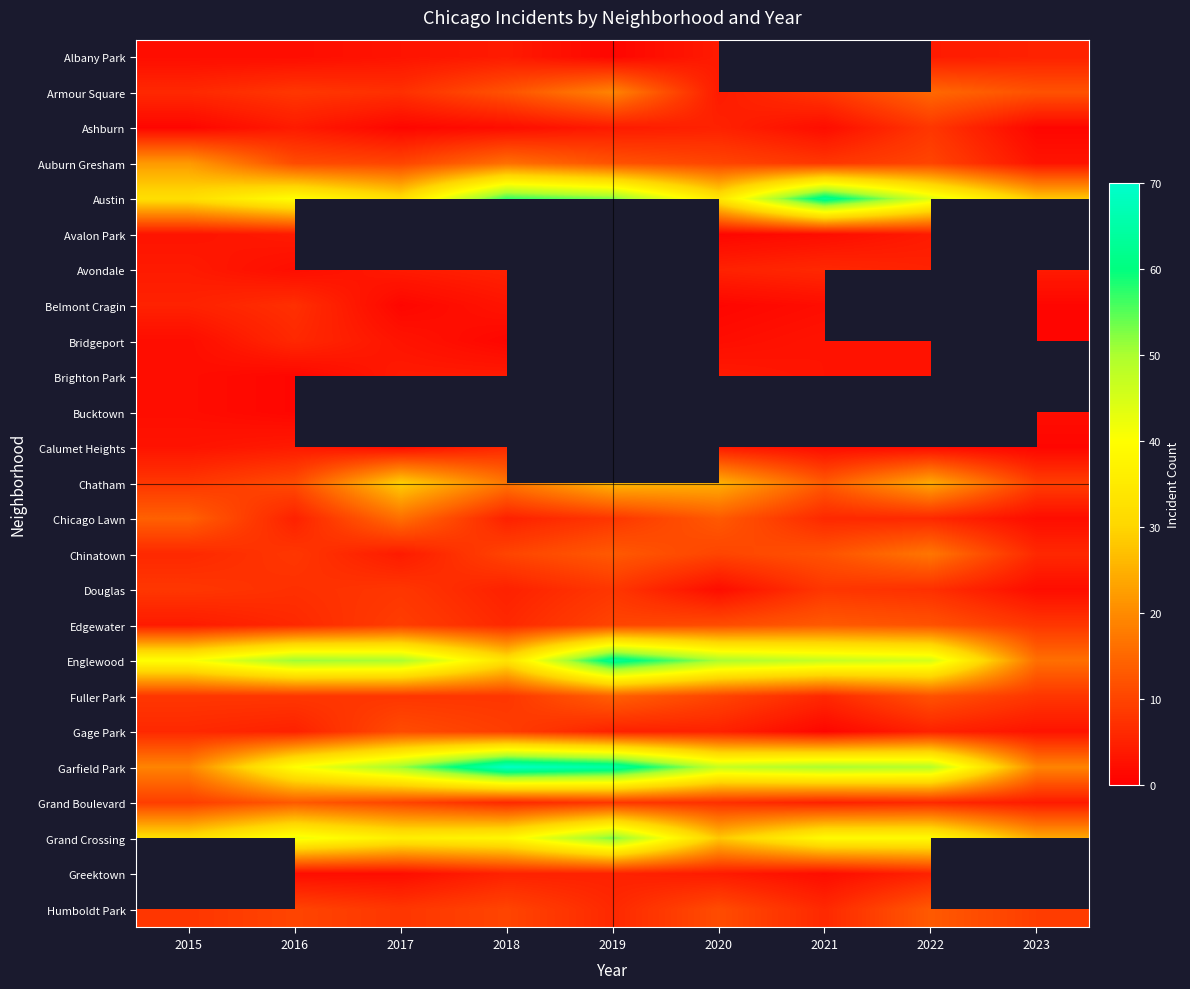

At 2022, list the series in order from smallest to largest.

Calumet Heights, Bridgeport, Brighton Park, Albany Park, Avalon Park, Avondale, Gage Park, Greektown, Chicago Lawn, Grand Boulevard, Douglas, Ashburn, Auburn Gresham, Edgewater, Fuller Park, Humboldt Park, Armour Square, Chinatown, Chatham, Grand Crossing, Austin, Belmont Cragin, Bucktown, Englewood, Garfield Park